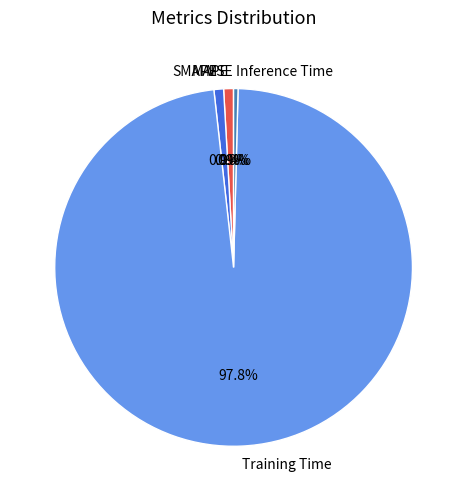

To the nearest percent, what percentage of the pie is MAPE?

1%